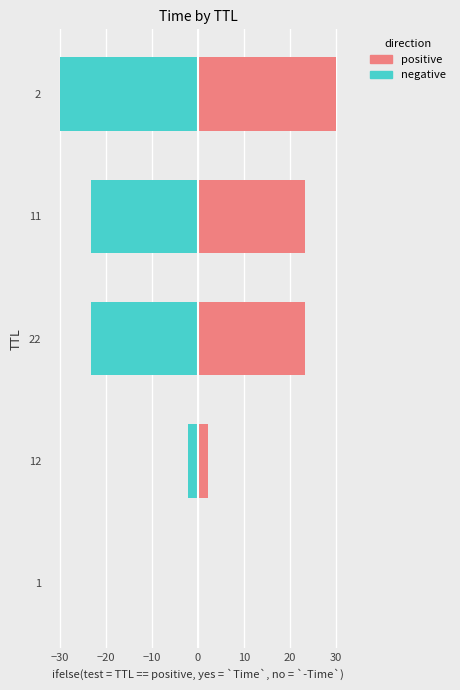

Read the positive value at 22.

23.2